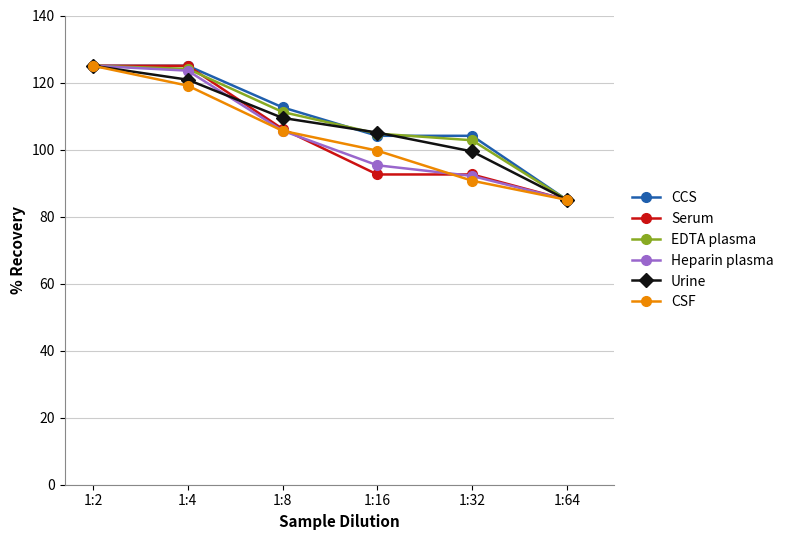

Count the number of categories in the chart.

6